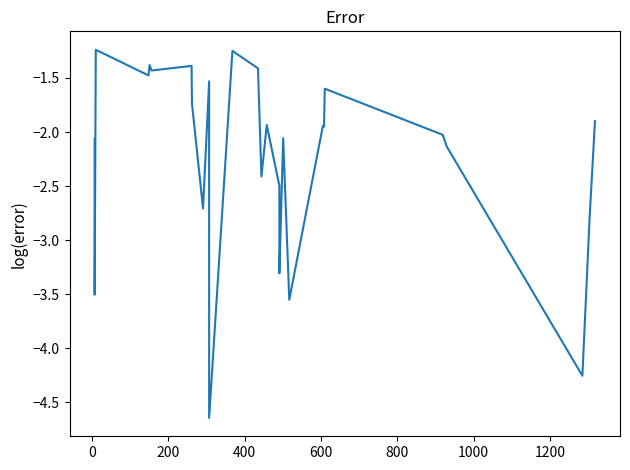

How many points are lower than both their immediate neighbors (excluding endpoints)?

9